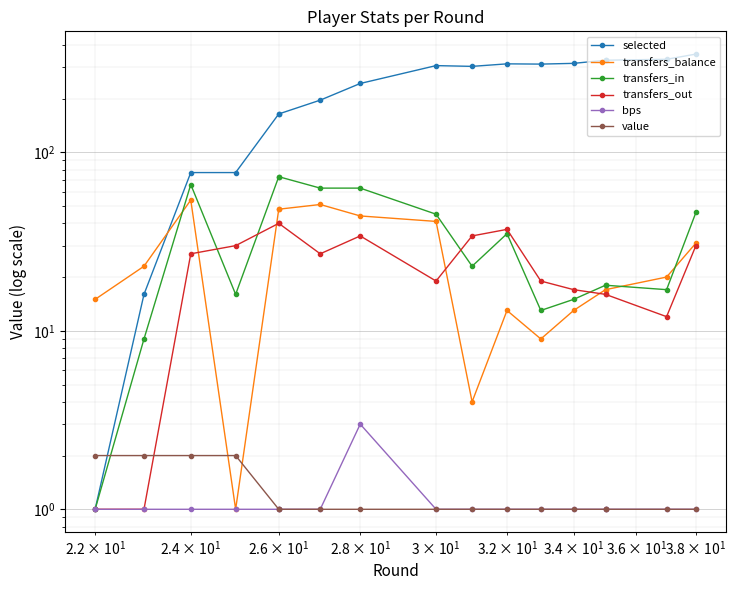

True or false: selected has a value of 107 at 8.

False